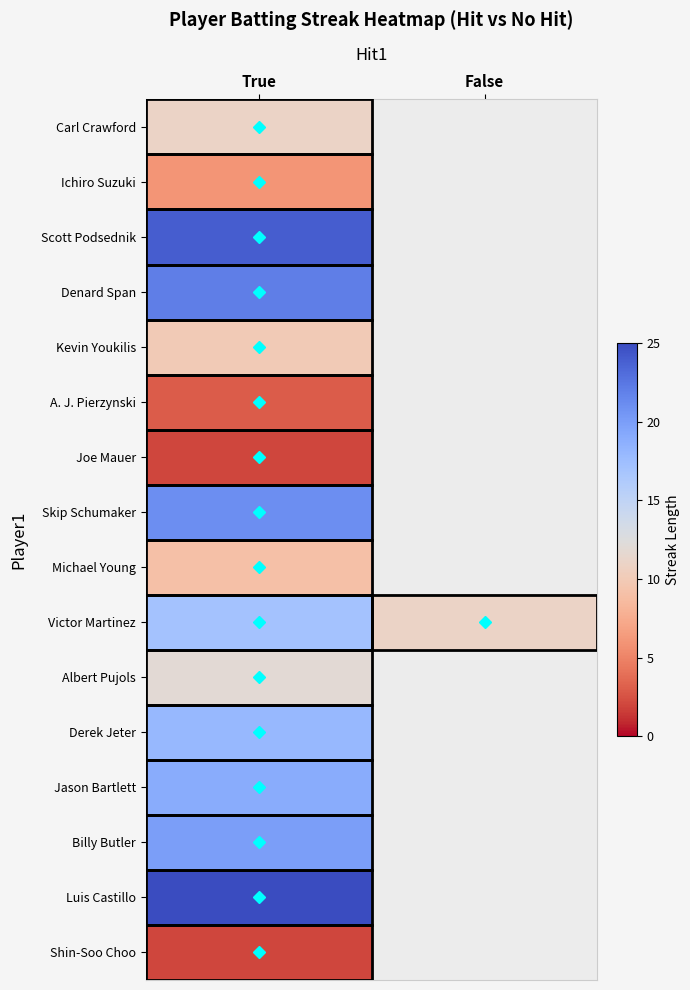

What is the minimum value shown in the chart?

2.0